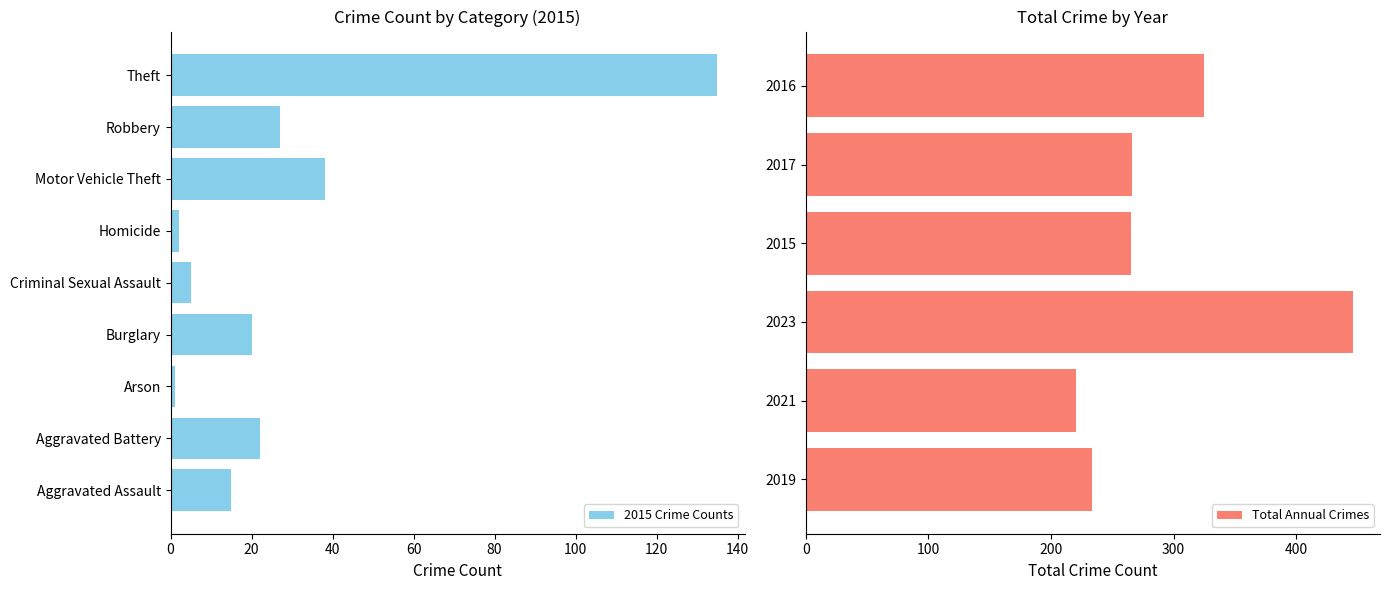

What is the difference between the second highest and minimum values in the 2017 series?

143